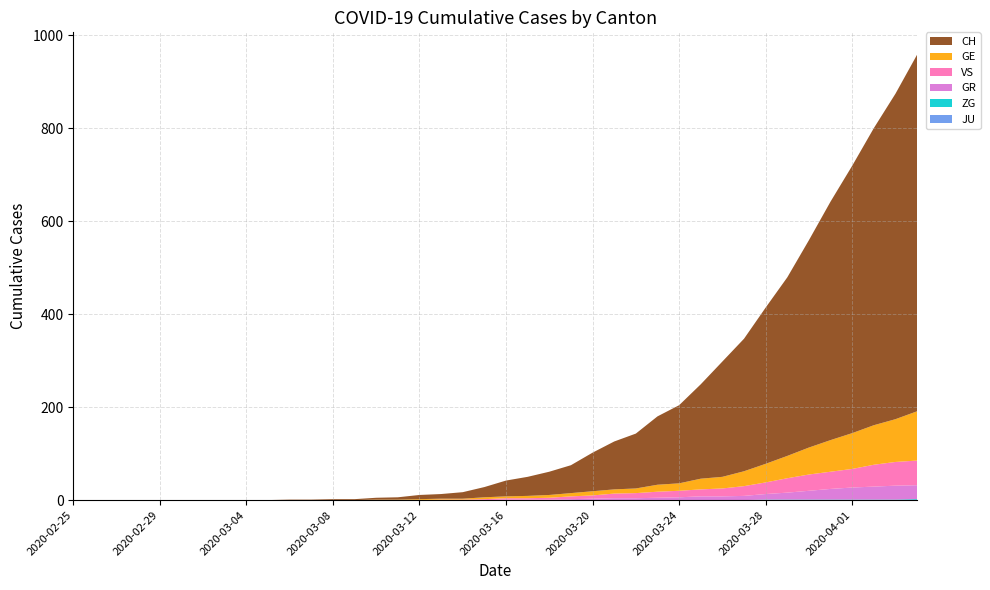

Reading right to left, extract all data points from this chart.

CH: 2020-04-04=767	2020-04-03=700	2020-04-02=639	2020-04-01=575	2020-03-31=513	2020-03-30=446	2020-03-29=384	2020-03-28=336	2020-03-27=285	2020-03-26=248	2020-03-25=203	2020-03-24=168	2020-03-23=147	2020-03-22=118	2020-03-21=103	2020-03-20=83	2020-03-19=60	2020-03-18=50	2020-03-17=41	2020-03-16=34	2020-03-15=22	2020-03-14=14	2020-03-13=10	2020-03-12=9	2020-03-11=5	2020-03-10=4	2020-03-09=2	2020-03-08=2	2020-03-07=1	2020-03-06=1	2020-03-05=0	2020-03-04=0	2020-03-03=0	2020-03-02=0	2020-03-01=0	2020-02-29=0	2020-02-28=0	2020-02-27=0	2020-02-26=0	2020-02-25=0
GE: 2020-04-04=106	2020-04-03=92	2020-04-02=85	2020-04-01=77	2020-03-31=68	2020-03-30=58	2020-03-29=48	2020-03-28=40	2020-03-27=32	2020-03-26=25	2020-03-25=23	2020-03-24=16	2020-03-23=15	2020-03-22=10	2020-03-21=9	2020-03-20=9	2020-03-19=7	2020-03-18=6	2020-03-17=5	2020-03-16=4	2020-03-15=4	2020-03-14=2	2020-03-13=2	2020-03-12=2	2020-03-11=1	2020-03-10=1	2020-03-09=0	2020-03-08=0	2020-03-07=0	2020-03-06=0	2020-03-05=0	2020-03-04=0	2020-03-03=0	2020-03-02=0	2020-03-01=0	2020-02-29=0	2020-02-28=0	2020-02-27=0	2020-02-26=0	2020-02-25=0
GR: 2020-04-04=30	2020-04-03=30	2020-04-02=28	2020-04-01=26	2020-03-31=23	2020-03-30=19	2020-03-29=15	2020-03-28=12	2020-03-27=9	2020-03-26=8	2020-03-25=8	2020-03-24=6	2020-03-23=5	2020-03-22=4	2020-03-21=4	2020-03-20=3	2020-03-19=2	2020-03-18=1	2020-03-17=1	2020-03-16=1	2020-03-15=0	2020-03-14=0	2020-03-13=0	2020-03-12=0	2020-03-11=0	2020-03-10=0	2020-03-09=0	2020-03-08=0	2020-03-07=0	2020-03-06=0	2020-03-05=0	2020-03-04=0	2020-03-03=0	2020-03-02=0	2020-03-01=0	2020-02-29=0	2020-02-28=0	2020-02-27=0	2020-02-26=0	2020-02-25=0
VS: 2020-04-04=53	2020-04-03=51	2020-04-02=47	2020-04-01=40	2020-03-31=37	2020-03-30=35	2020-03-29=31	2020-03-28=25	2020-03-27=21	2020-03-26=17	2020-03-25=15	2020-03-24=14	2020-03-23=13	2020-03-22=11	2020-03-21=10	2020-03-20=7	2020-03-19=6	2020-03-18=4	2020-03-17=3	2020-03-16=3	2020-03-15=2	2020-03-14=1	2020-03-13=1	2020-03-12=0	2020-03-11=0	2020-03-10=0	2020-03-09=0	2020-03-08=0	2020-03-07=0	2020-03-06=0	2020-03-05=0	2020-03-04=0	2020-03-03=0	2020-03-02=0	2020-03-01=0	2020-02-29=0	2020-02-28=0	2020-02-27=0	2020-02-26=0	2020-02-25=0
ZG: 2020-04-04=2	2020-04-03=1	2020-04-02=1	2020-04-01=1	2020-03-31=1	2020-03-30=1	2020-03-29=1	2020-03-28=1	2020-03-27=0	2020-03-26=0	2020-03-25=0	2020-03-24=0	2020-03-23=0	2020-03-22=0	2020-03-21=0	2020-03-20=0	2020-03-19=0	2020-03-18=0	2020-03-17=0	2020-03-16=0	2020-03-15=0	2020-03-14=0	2020-03-13=0	2020-03-12=0	2020-03-11=0	2020-03-10=0	2020-03-09=0	2020-03-08=0	2020-03-07=0	2020-03-06=0	2020-03-05=0	2020-03-04=0	2020-03-03=0	2020-03-02=0	2020-03-01=0	2020-02-29=0	2020-02-28=0	2020-02-27=0	2020-02-26=0	2020-02-25=0
JU: 2020-04-04=0	2020-04-03=0	2020-04-02=0	2020-04-01=0	2020-03-31=0	2020-03-30=0	2020-03-29=0	2020-03-28=0	2020-03-27=0	2020-03-26=0	2020-03-25=0	2020-03-24=0	2020-03-23=0	2020-03-22=0	2020-03-21=0	2020-03-20=0	2020-03-19=0	2020-03-18=0	2020-03-17=0	2020-03-16=0	2020-03-15=0	2020-03-14=0	2020-03-13=0	2020-03-12=0	2020-03-11=0	2020-03-10=0	2020-03-09=0	2020-03-08=0	2020-03-07=0	2020-03-06=0	2020-03-05=0	2020-03-04=0	2020-03-03=0	2020-03-02=0	2020-03-01=0	2020-02-29=0	2020-02-28=0	2020-02-27=0	2020-02-26=0	2020-02-25=0